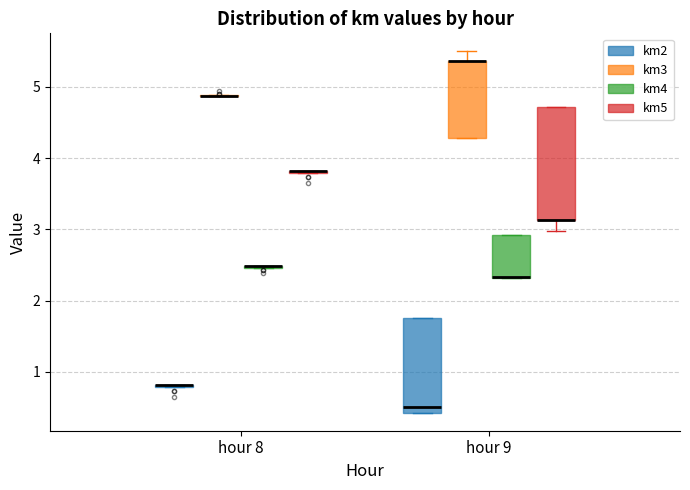

Which box is the tallest, from its lower edge to its upper edge?

hour 9 (km5)